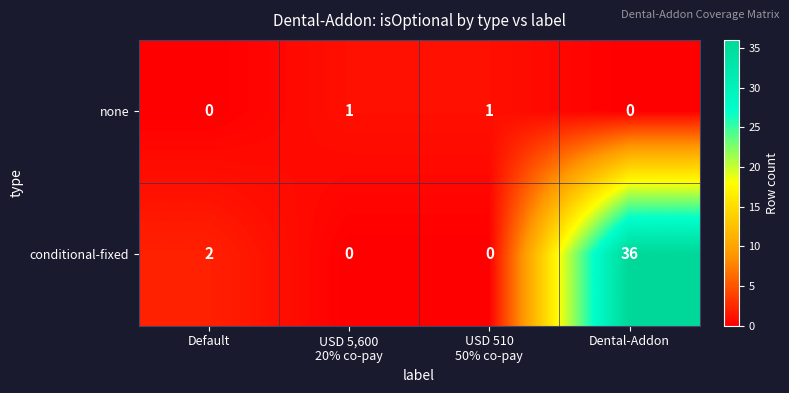

At which label does conditional-fixed reach its peak?

Dental-Addon